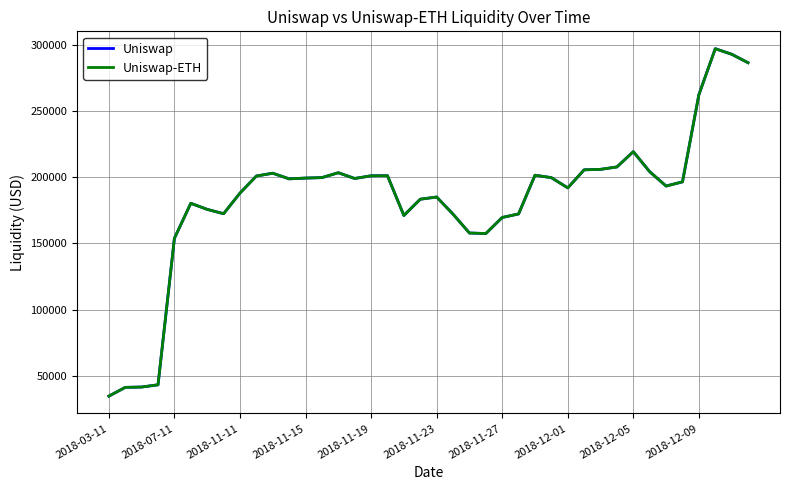

Does the chart display data point markers on the line(s)?

No